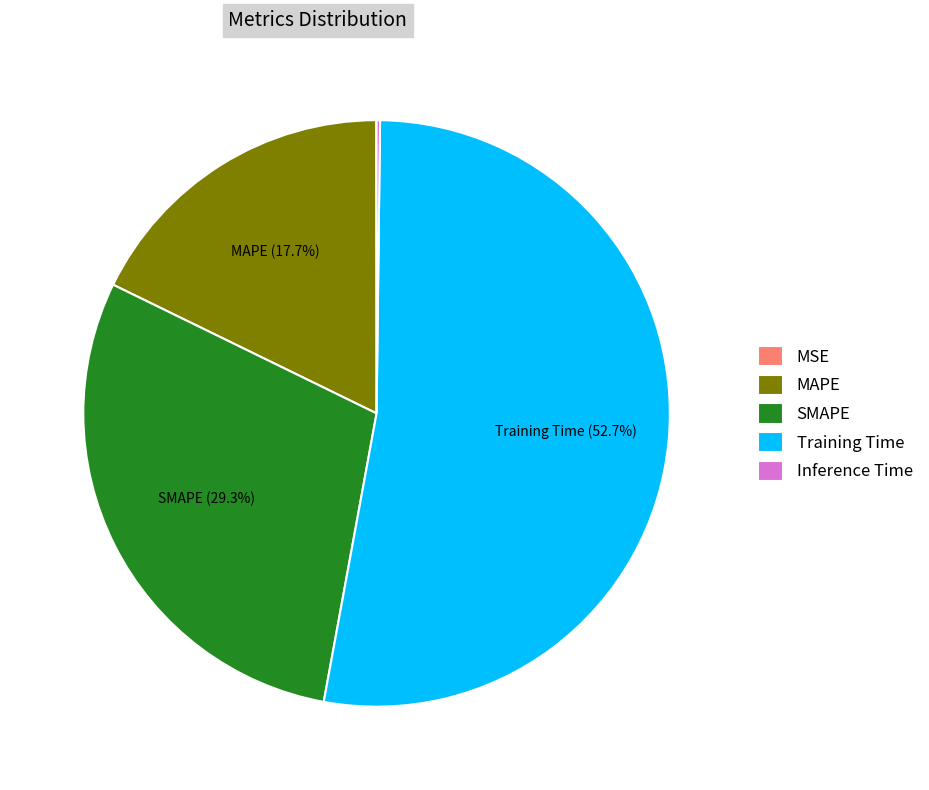

Is Training Time the majority of the pie?

Yes